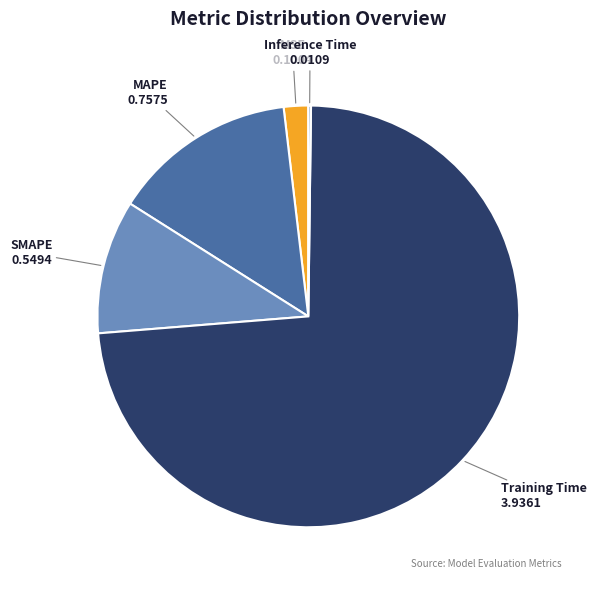

True or false: Training Time accounts for 74% of the total.

True